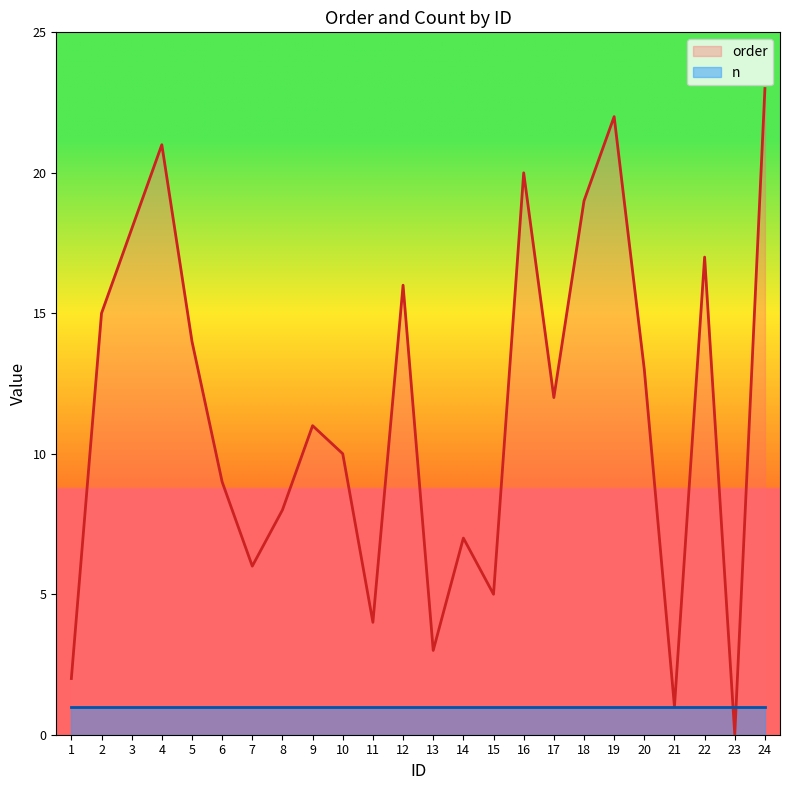

Which label corresponds to the largest value in the chart?

24